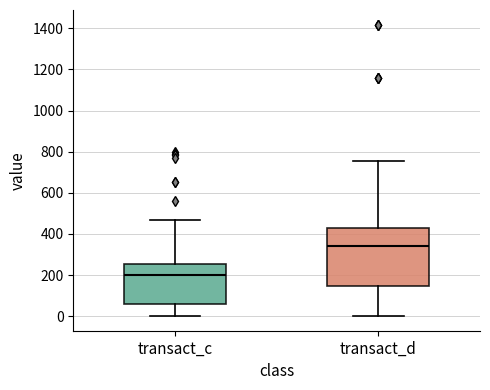

Where does the upper whisker of the box for transact_c end on the y-axis? The values are not printed on the chart, so give them approximately, as read against the axis.

460